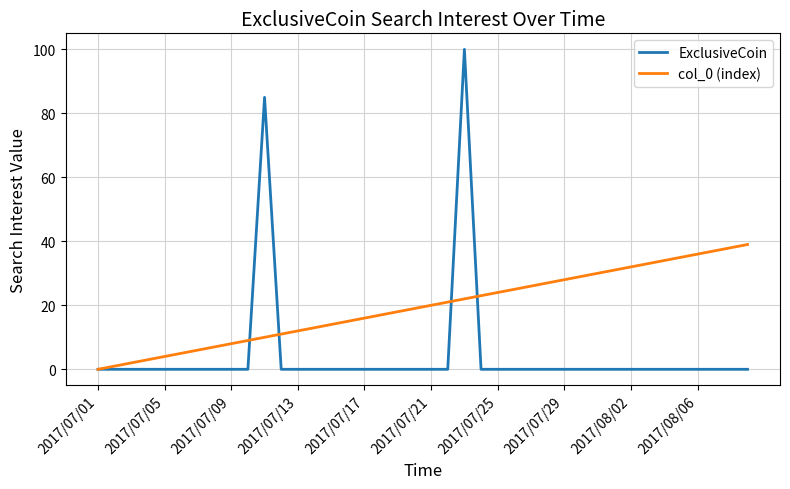

Which series has the largest range (max minus min)?

ExclusiveCoin